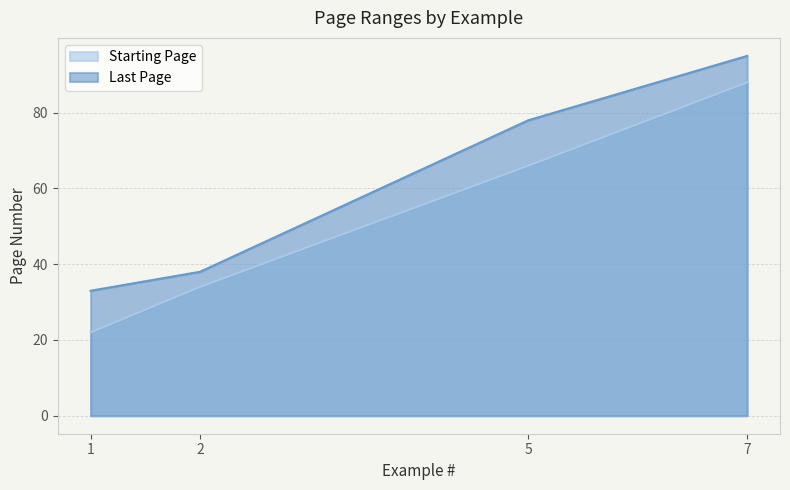

Is it true that Last Page equals 95 at 7?

True